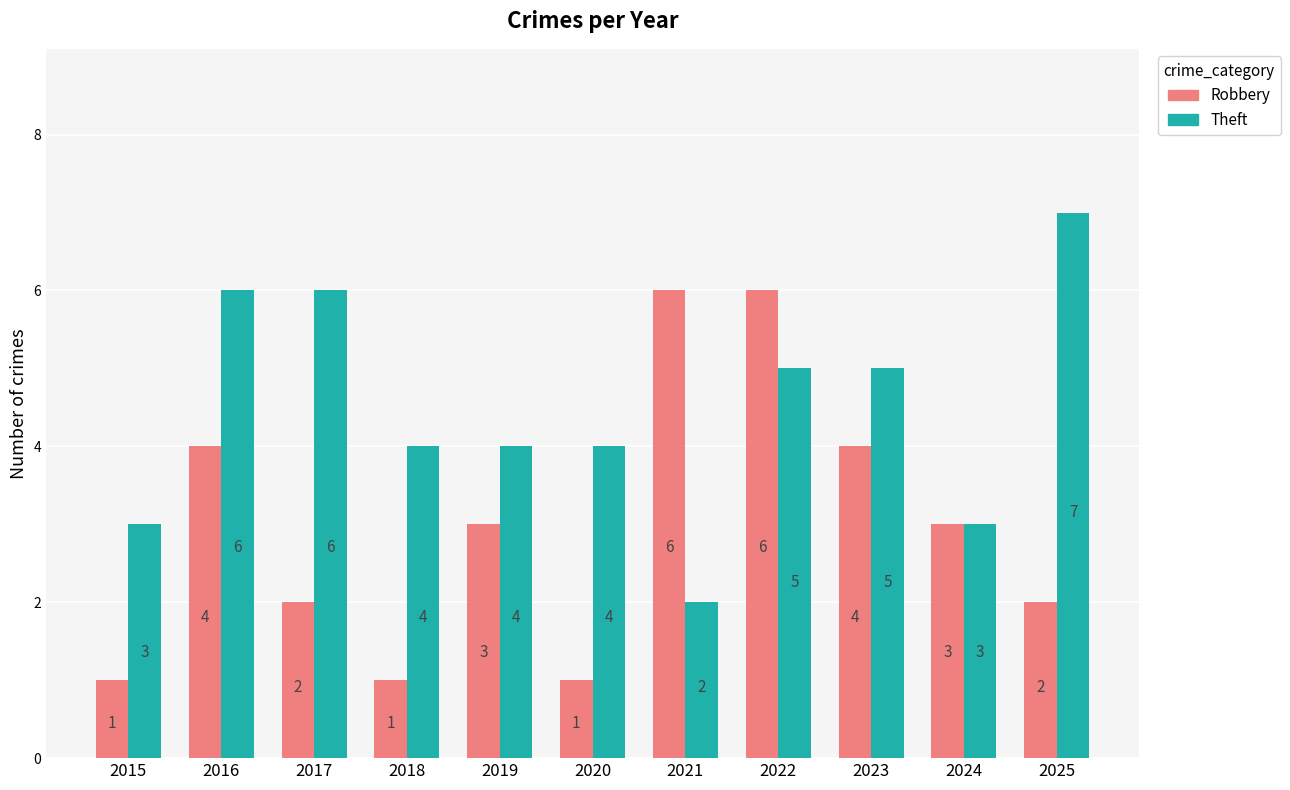

The value of Theft at 2019 is 4. True or false?

True